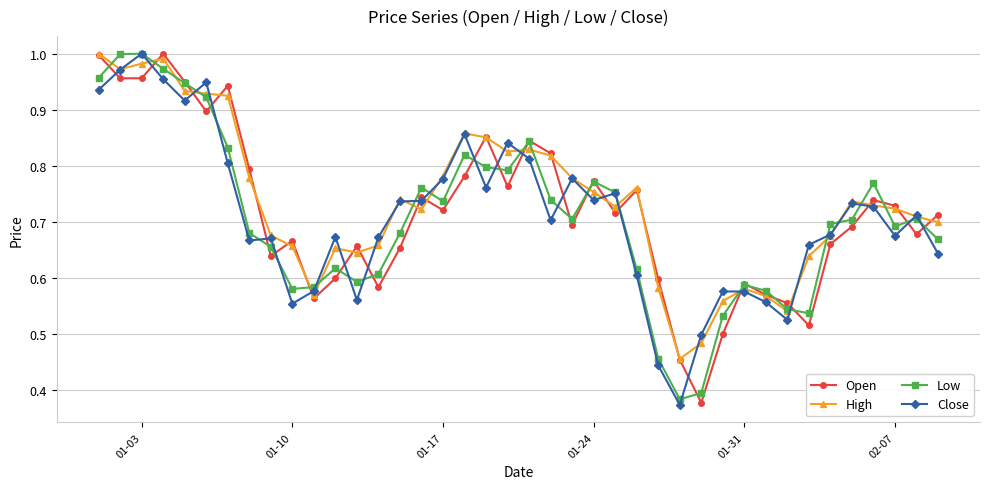

How many interior local peaks does the Open series have?

11